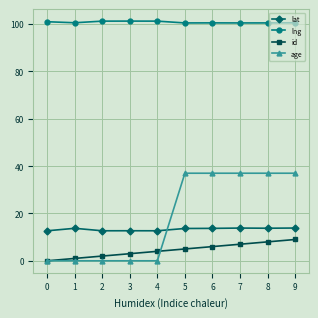

Does the chart display data point markers on the line(s)?

Yes